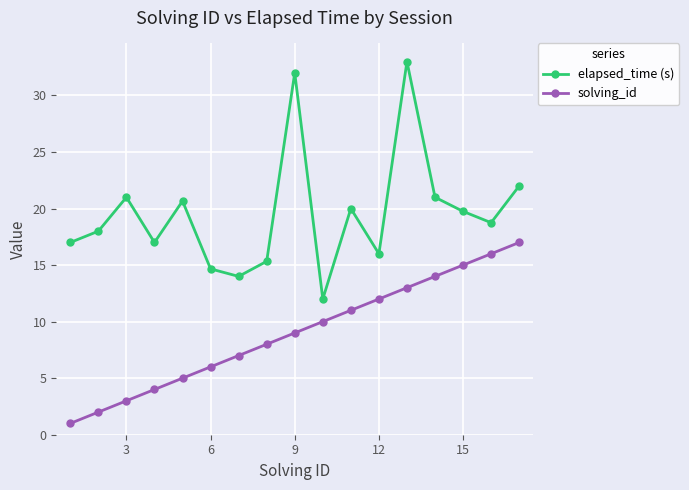

Which series has the largest range (max minus min)?

elapsed_time (s)